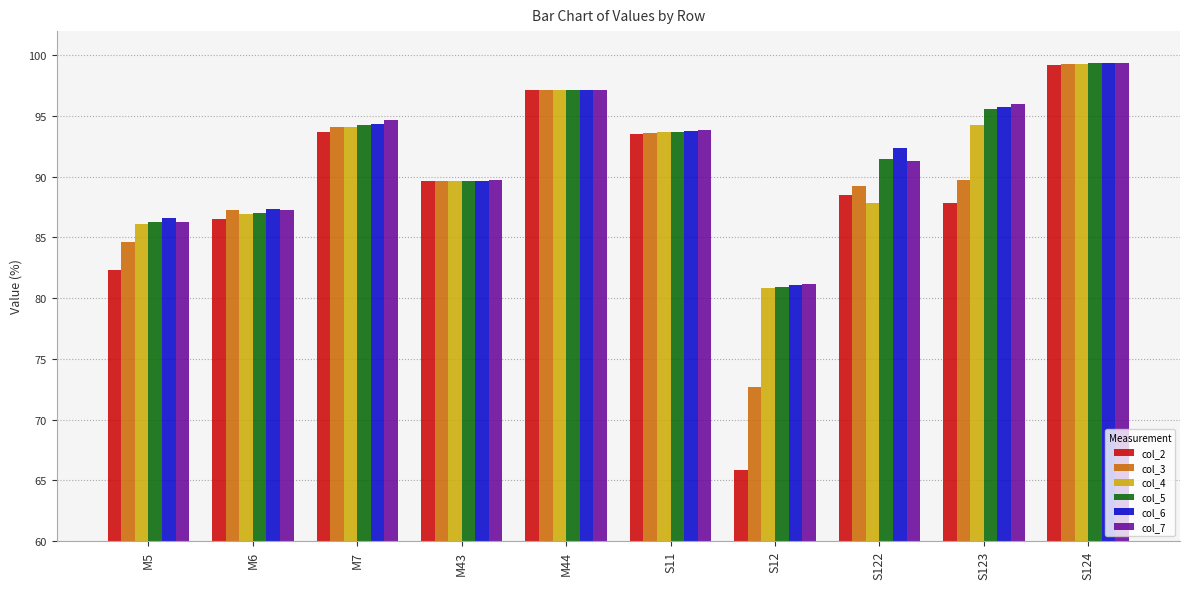

The col_4 series shows 93.7 at S11. True or false?

True